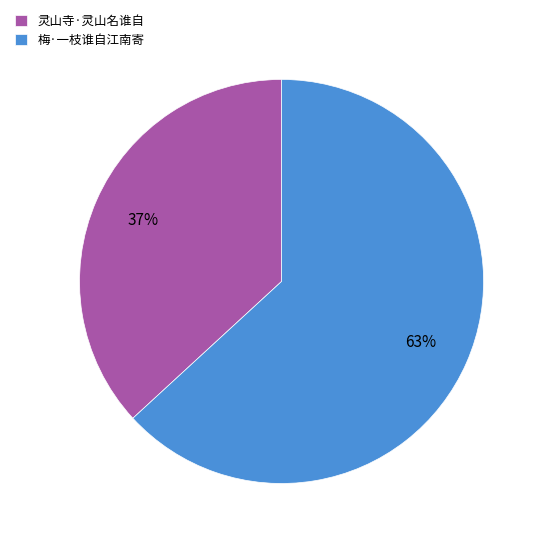

What is the ratio of the value at 灵山寺·灵山名谁自 to the value at 梅·一枝谁自江南寄?

0.6